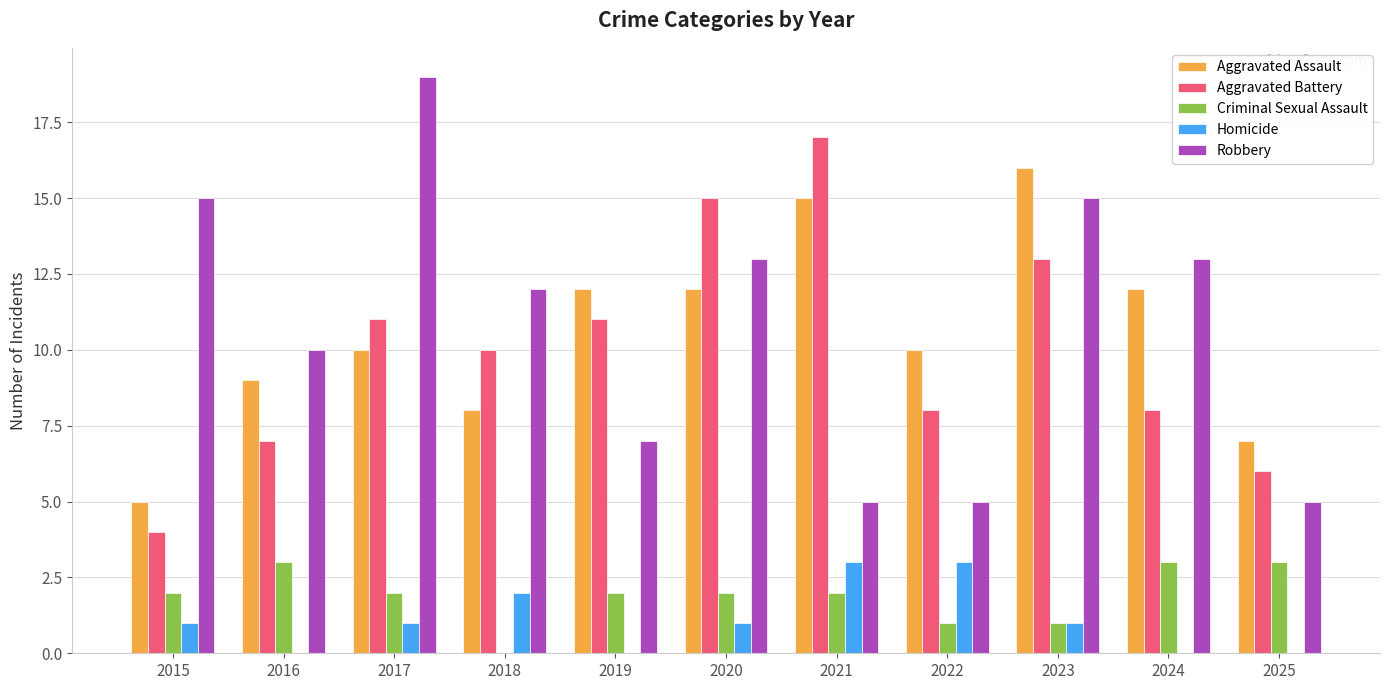

Between 2021 and 2022, which series saw the biggest shift?

Aggravated Battery